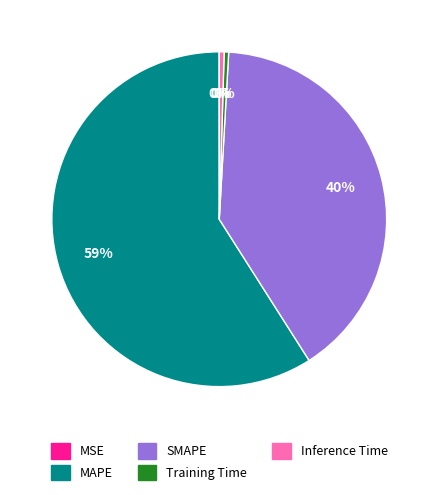

Between Training Time and MAPE, which is larger?

MAPE